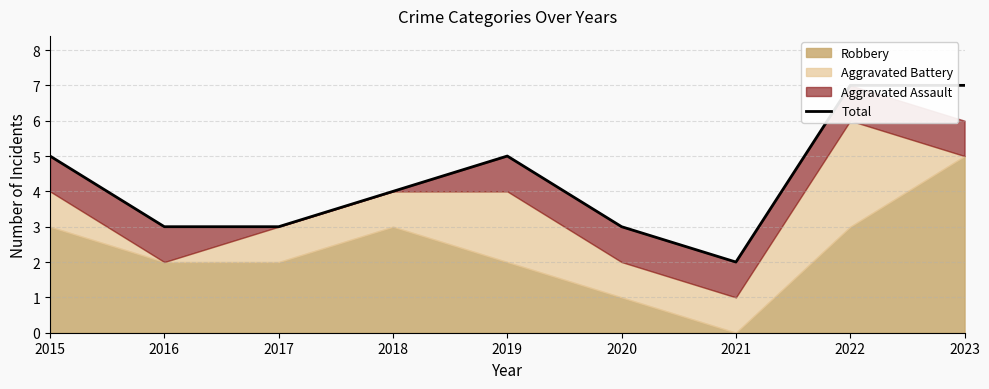

What is the difference between the second highest and minimum values?

5